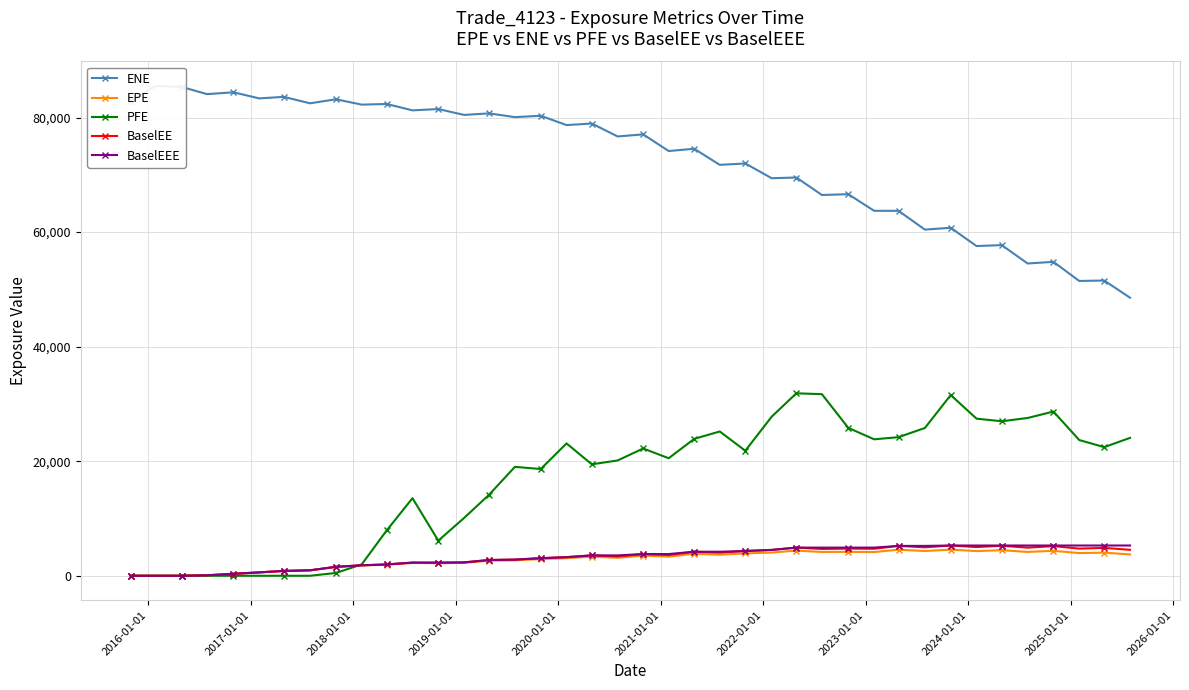

True or false: BaselEEE and BaselEE cross at least once.

False